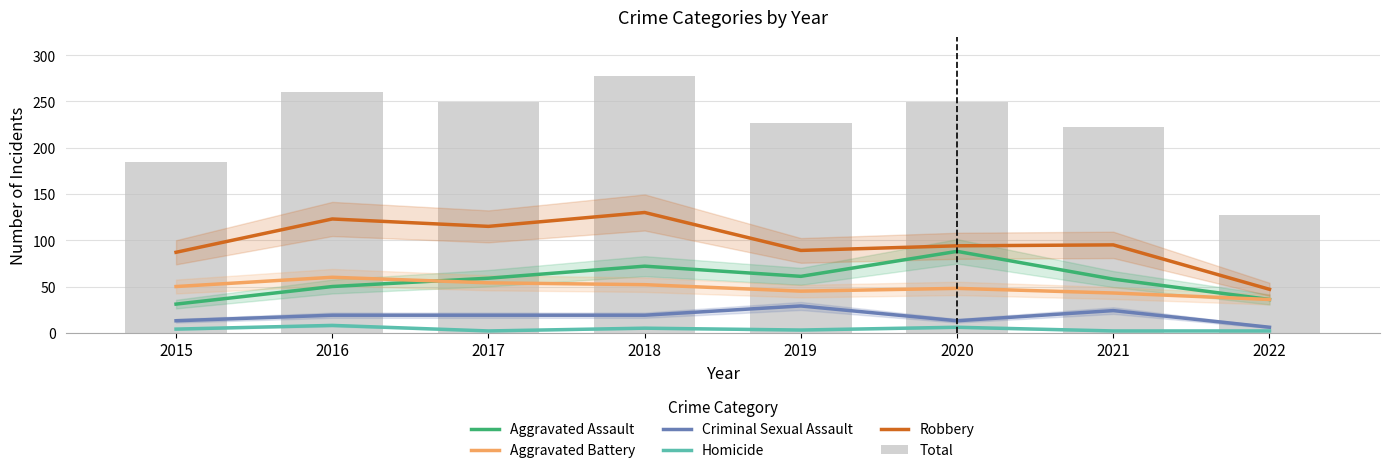

Reading left to right, list all the values displayed in this chart.

Aggravated Assault: 2015=31	2016=50	2017=59	2018=72	2019=61	2020=88	2021=58	2022=36
Aggravated Battery: 2015=50	2016=60	2017=54	2018=52	2019=45	2020=48	2021=43	2022=36
Criminal Sexual Assault: 2015=13	2016=19	2017=19	2018=19	2019=29	2020=13	2021=24	2022=6
Homicide: 2015=4	2016=8	2017=2	2018=5	2019=3	2020=6	2021=2	2022=2
Robbery: 2015=87	2016=123	2017=115	2018=130	2019=89	2020=94	2021=95	2022=47
Total: 2015=185	2016=260	2017=249	2018=278	2019=227	2020=249	2021=222	2022=127